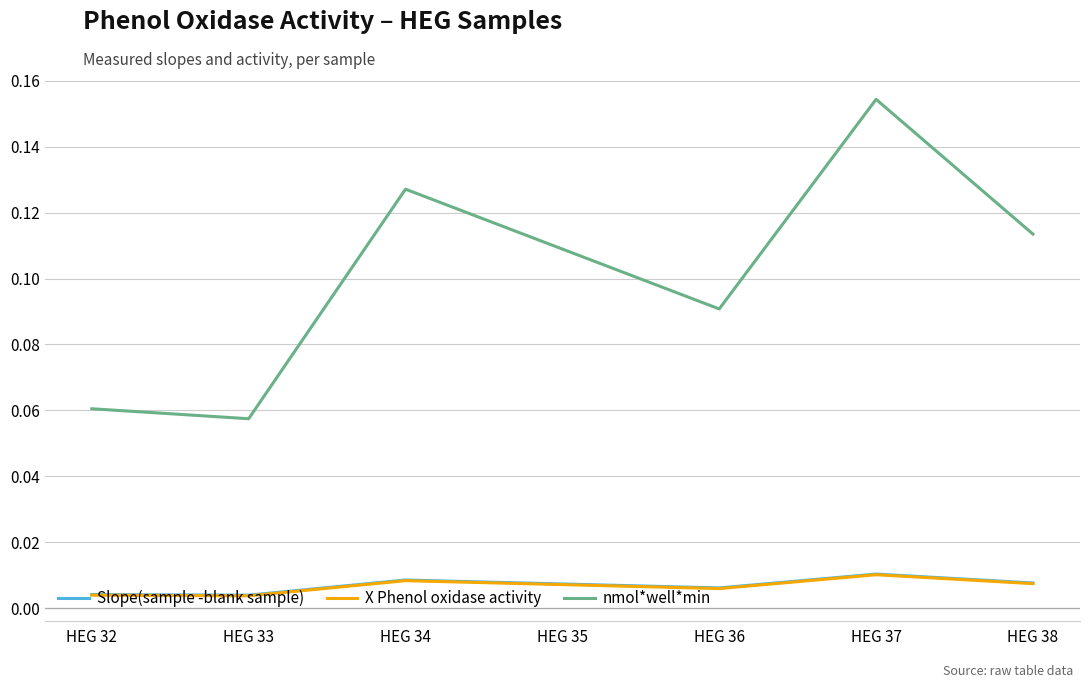

True or false: nmol*well*min and Slope(sample -blank sample) cross at least once.

False